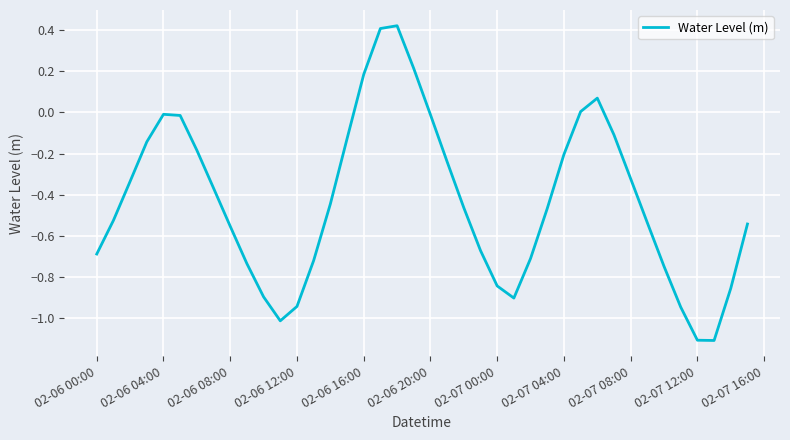

What is the minimum value shown in the chart?

-1.1